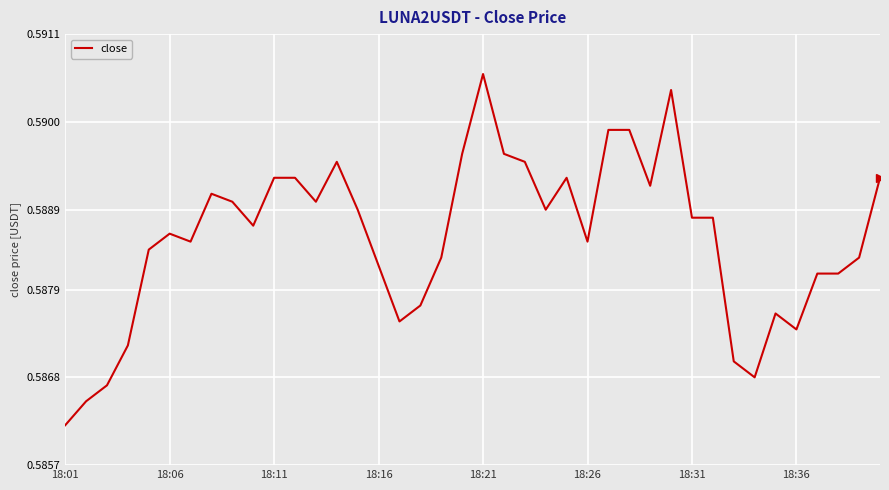

Does the chart display data point markers on the line(s)?

No